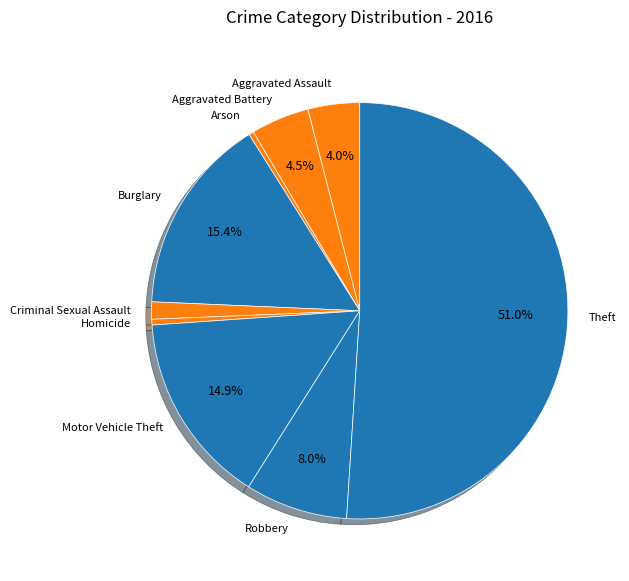

Which category has the biggest portion of the pie?

Theft